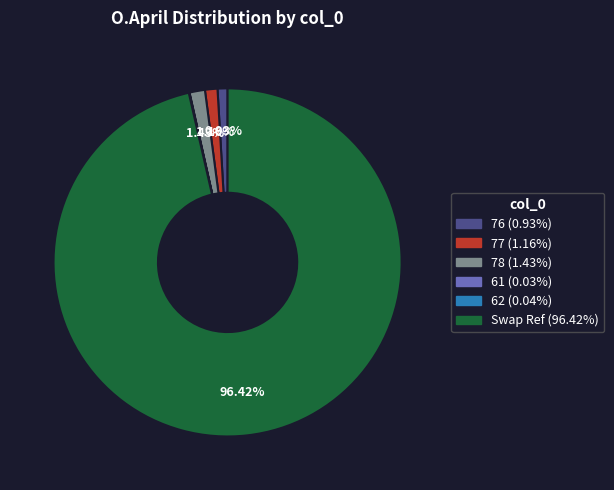

Which category accounts for the majority?

Swap Ref